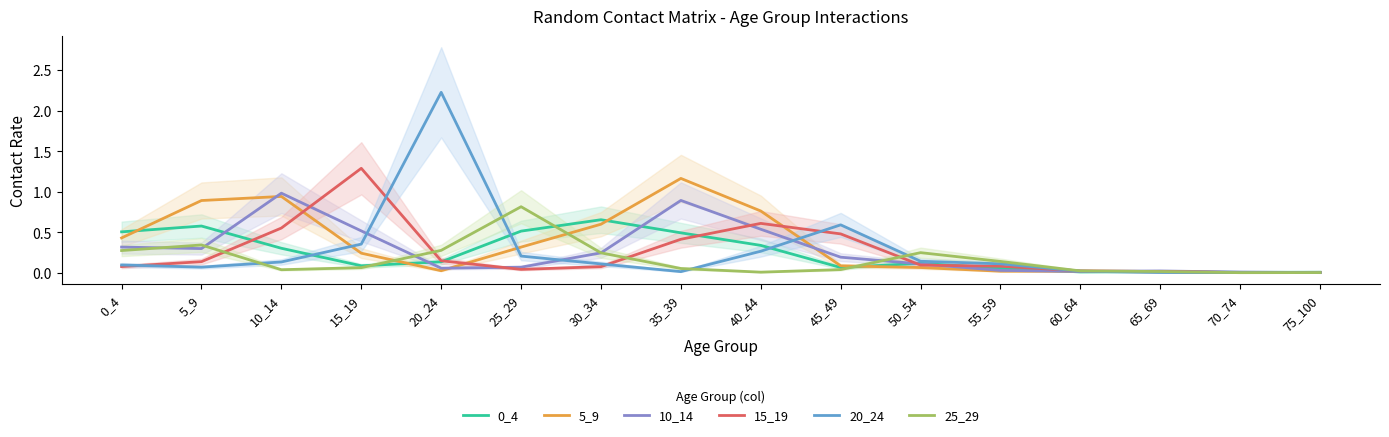

At which label does 5_9 reach its peak?

35_39